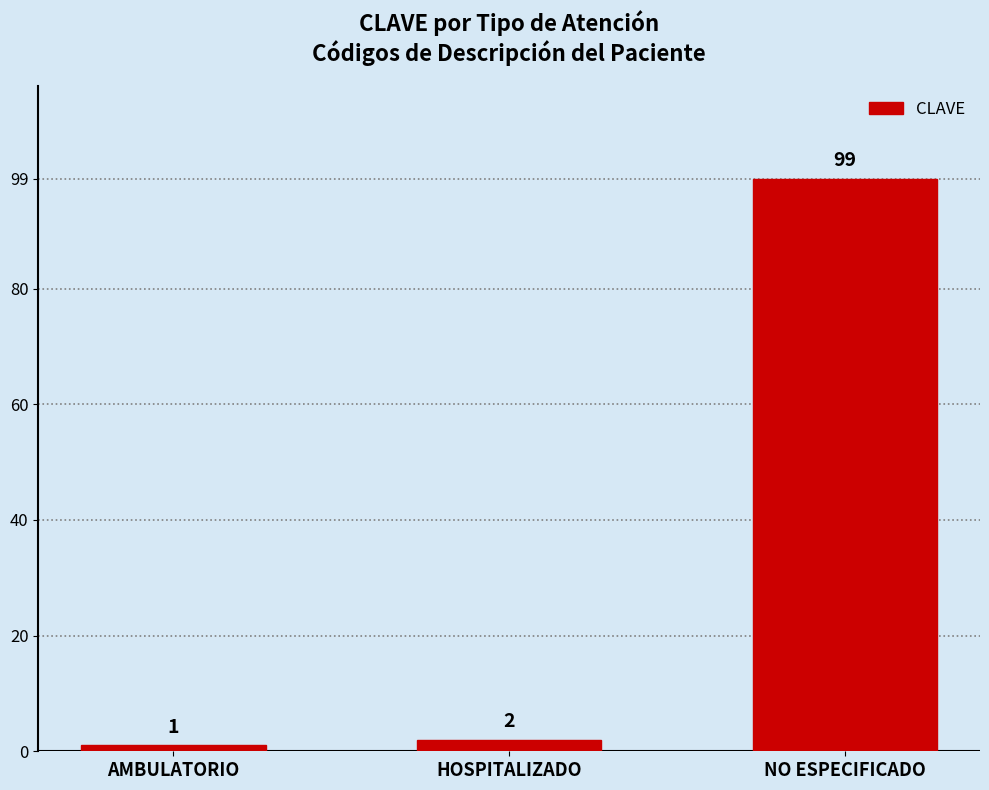

Which has a higher value, AMBULATORIO or HOSPITALIZADO?

HOSPITALIZADO